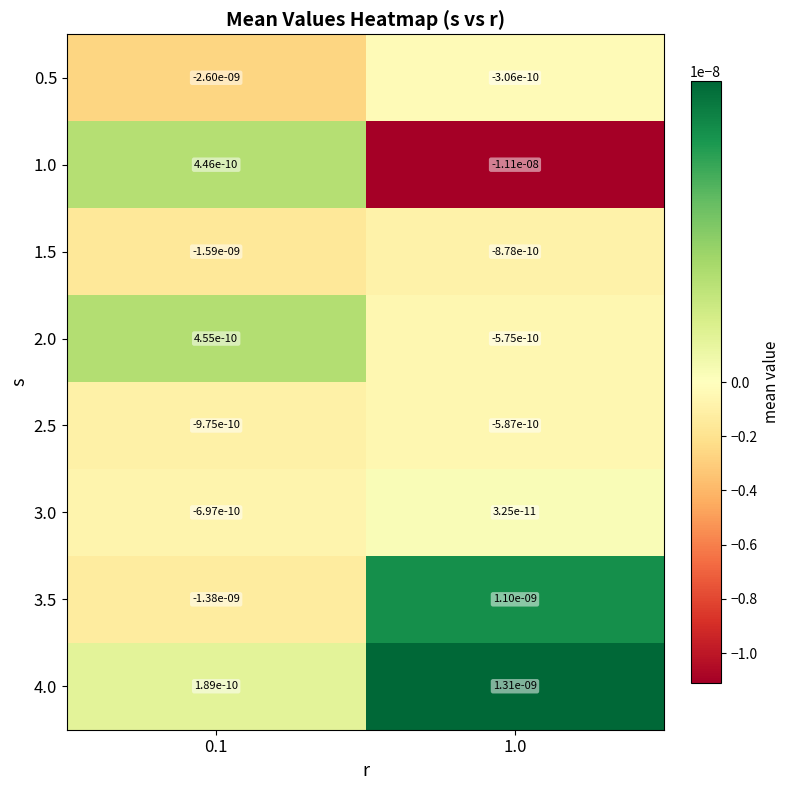

At how many categories does at least one series exceed 0?

2